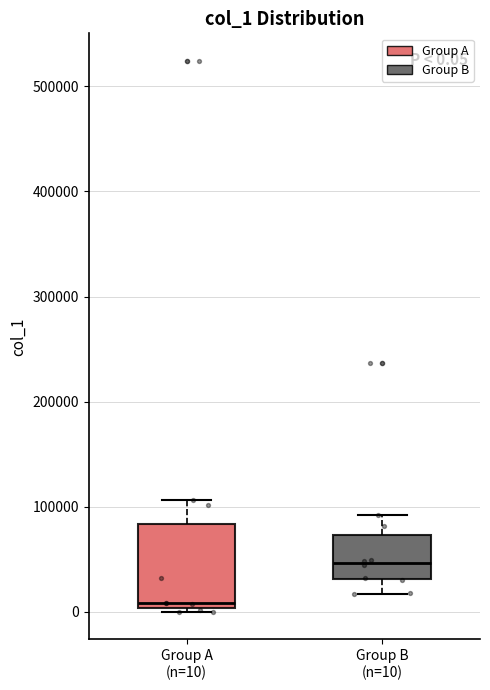

Which box is the tallest, from its lower edge to its upper edge?

Group A (n=10)